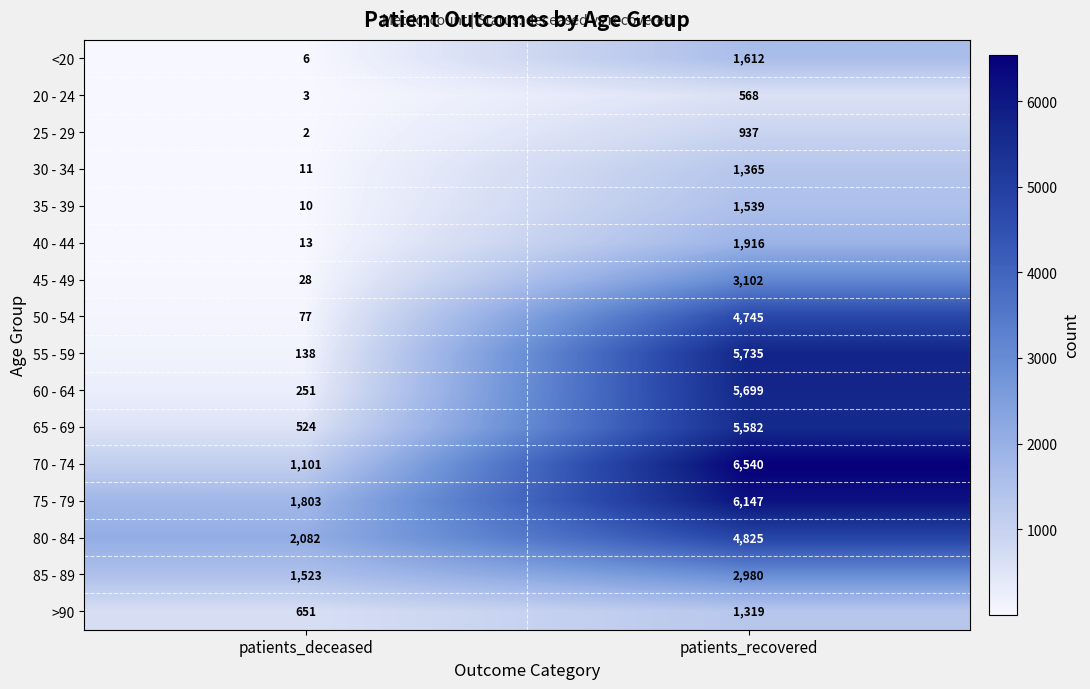

What is the average value of the 85 - 89 series?

2252